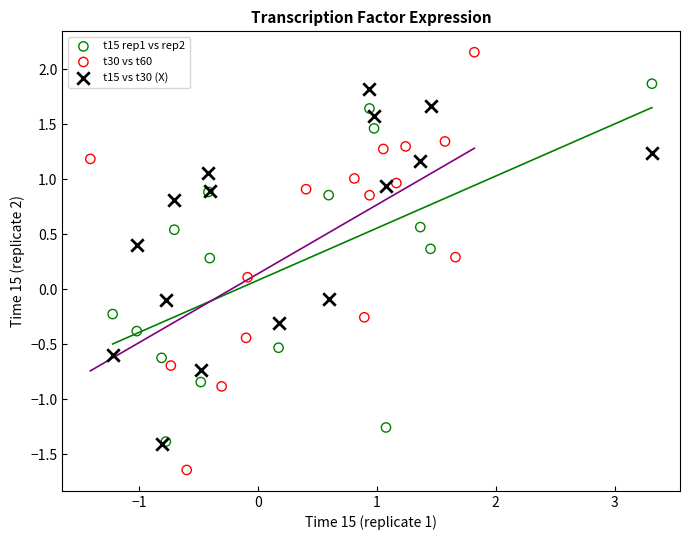

Which series contains the highest Y value?

t30 vs t60